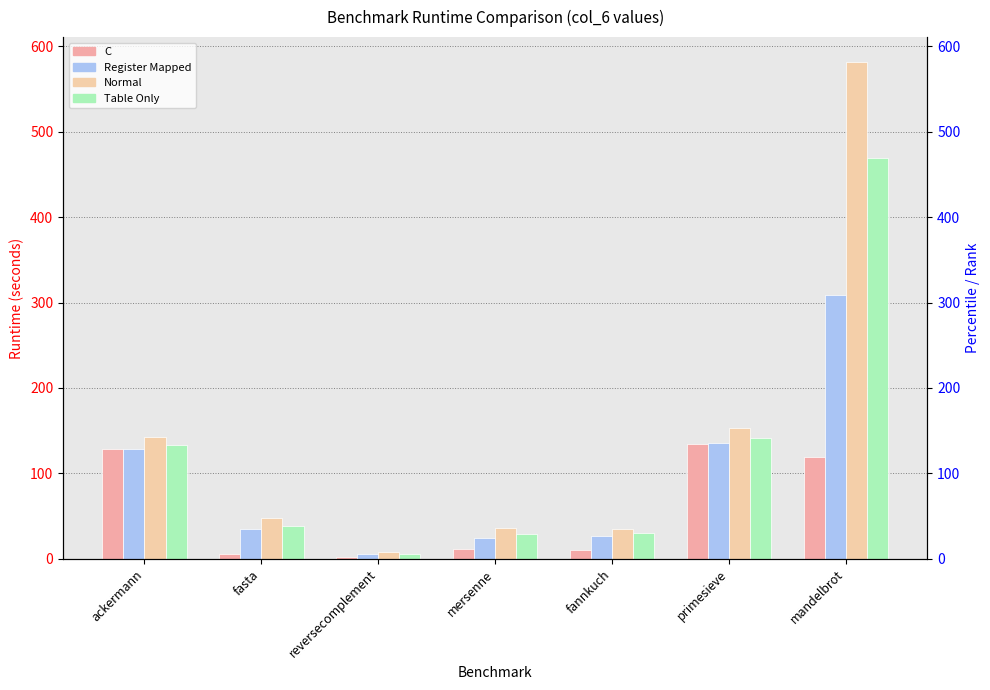

Reading left to right, list all the values displayed in this chart.

C: ackermann=128.3	fasta=6.1	reversecomplement=1.6	mersenne=11.8	fannkuch=10.5	primesieve=134.5	mandelbrot=119.6
Register Mapped: ackermann=129.1	fasta=34.8	reversecomplement=5.7	mersenne=24.1	fannkuch=27.1	primesieve=135.4	mandelbrot=309.0
Normal: ackermann=142.6	fasta=47.6	reversecomplement=7.8	mersenne=36.1	fannkuch=35.2	primesieve=152.7	mandelbrot=581.8
Table Only: ackermann=133.8	fasta=38.2	reversecomplement=6.1	mersenne=29.6	fannkuch=29.9	primesieve=141.6	mandelbrot=469.1